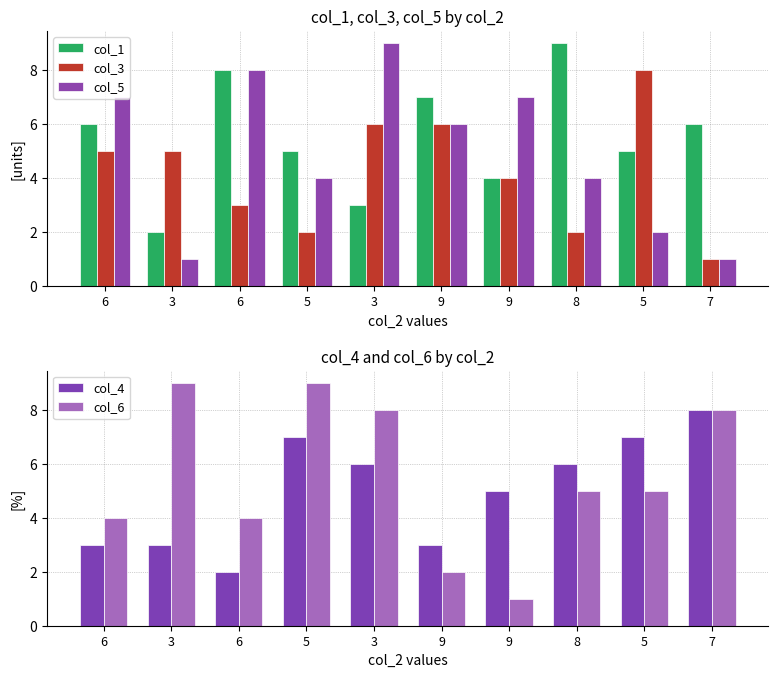

Are the bars grouped side by side (vs. stacked)?

Yes